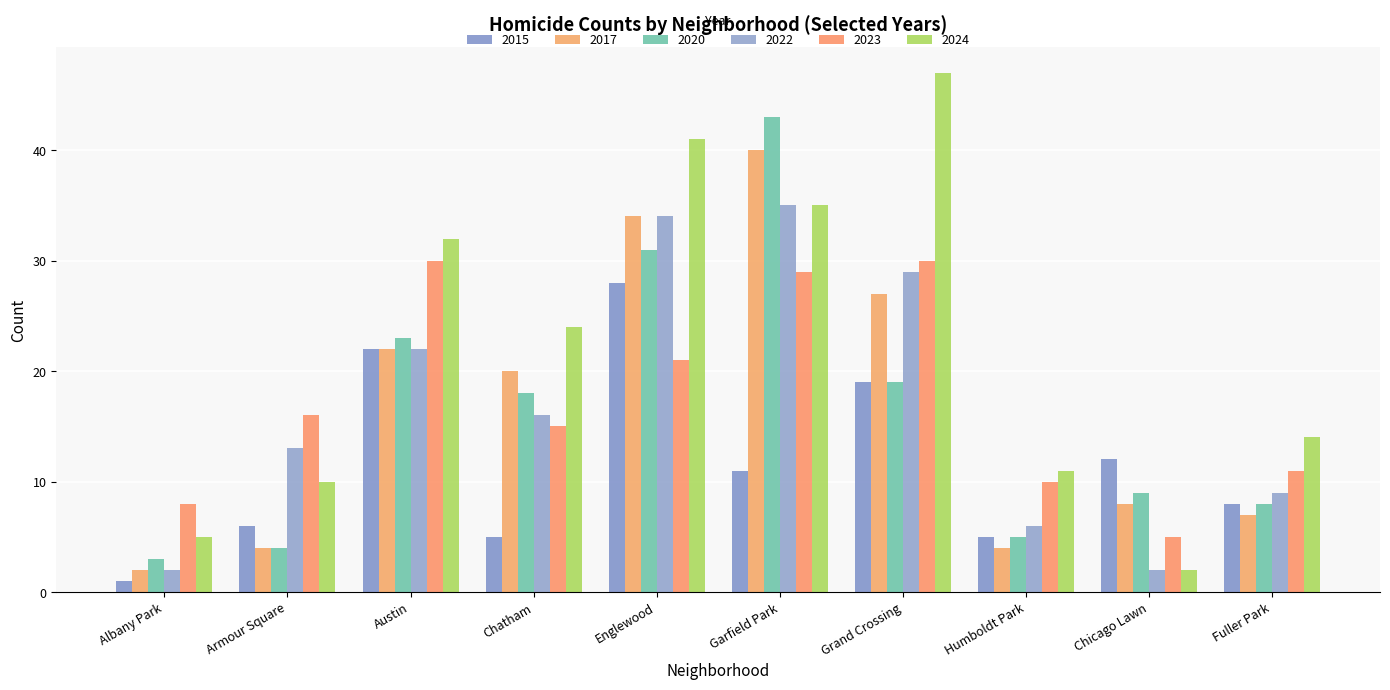

Is it true that 2024 equals 11 at Humboldt Park?

True